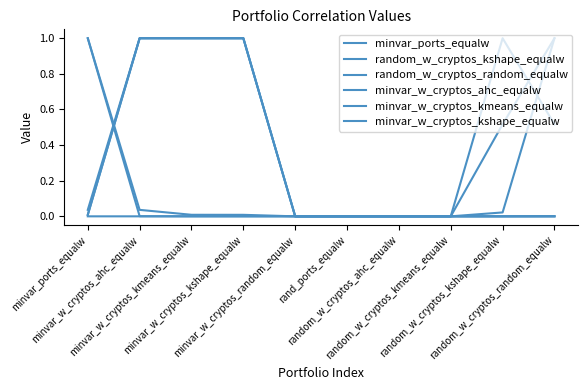

Which series has the widest spread of values?

minvar_ports_equalw